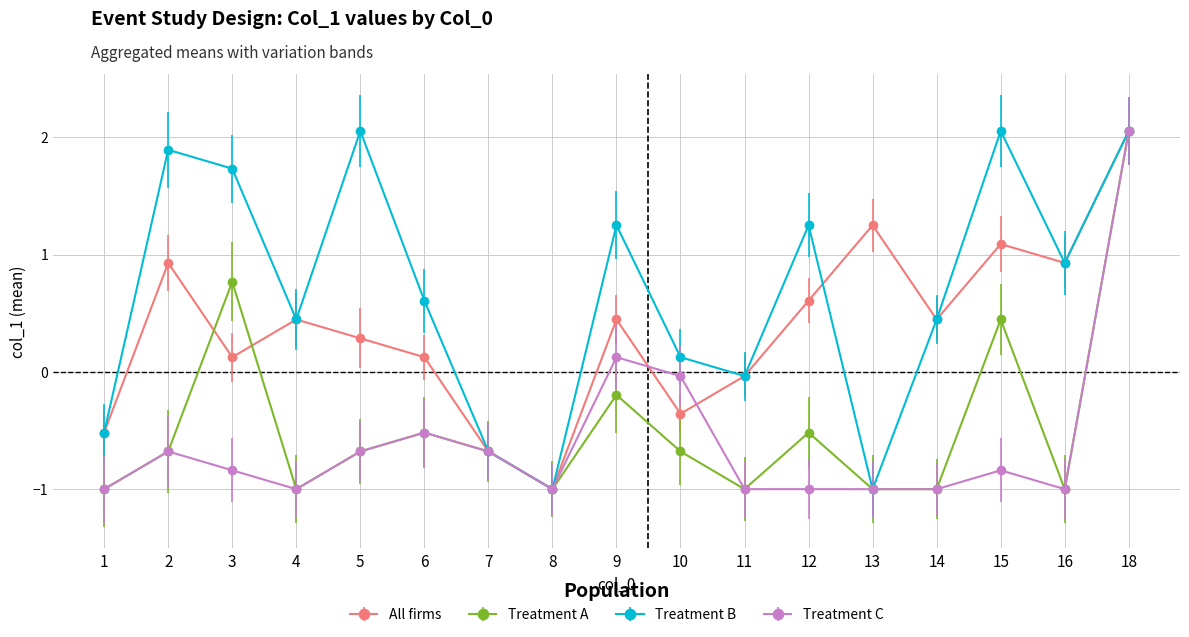

Is it true that Treatment C equals -0.7 at 7?

True